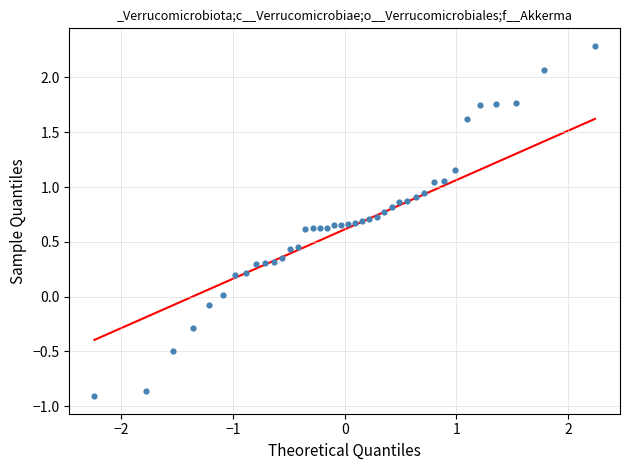

What is the range of Y values (max minus min)?

3.2